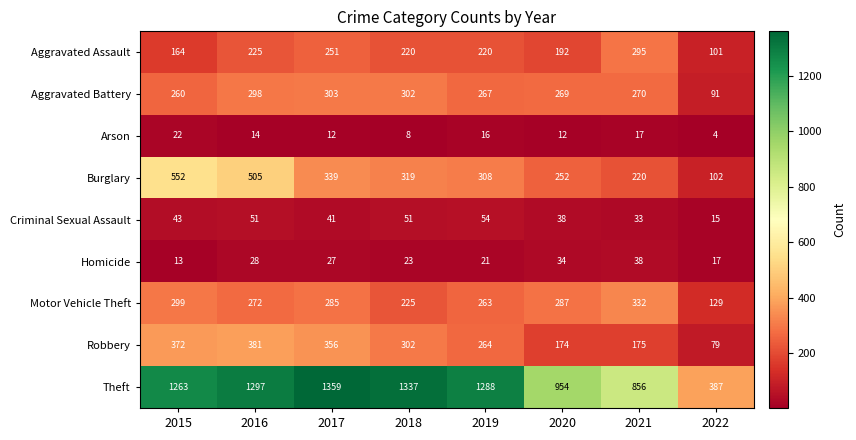

Read the Homicide value at 2022, to the nearest 10.

20